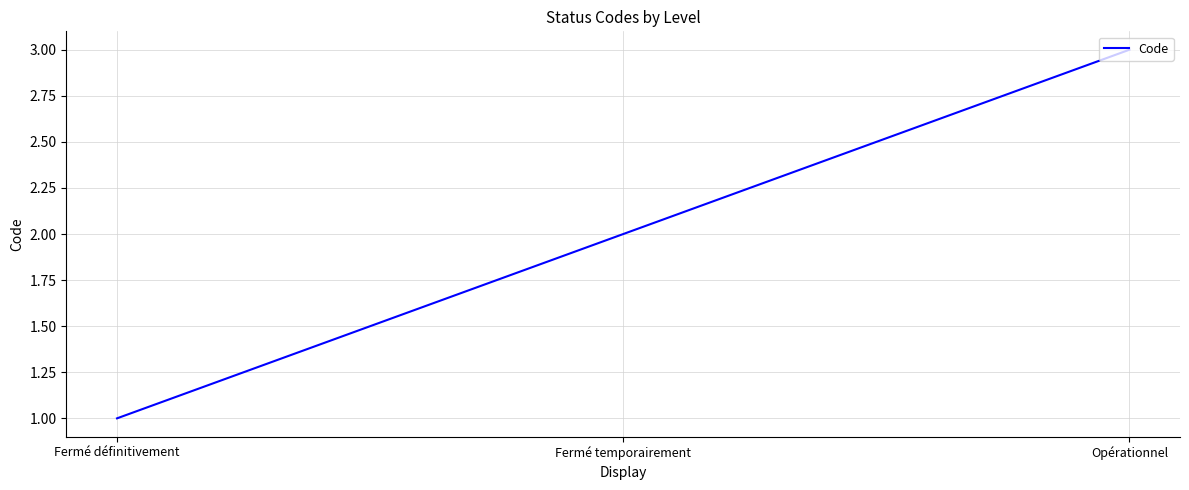

What is the difference between the values at Opérationnel and Fermé temporairement?

1